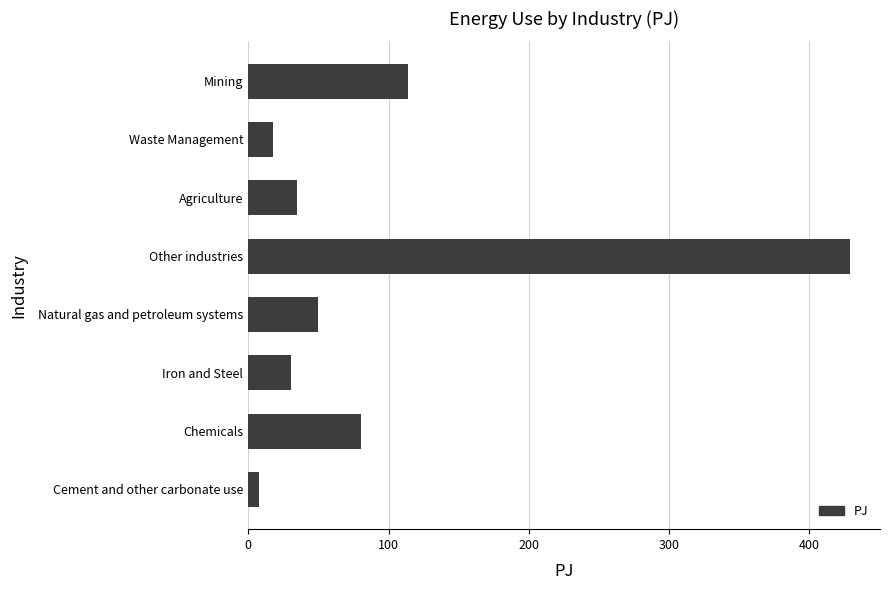

What is the greatest value displayed?

428.8